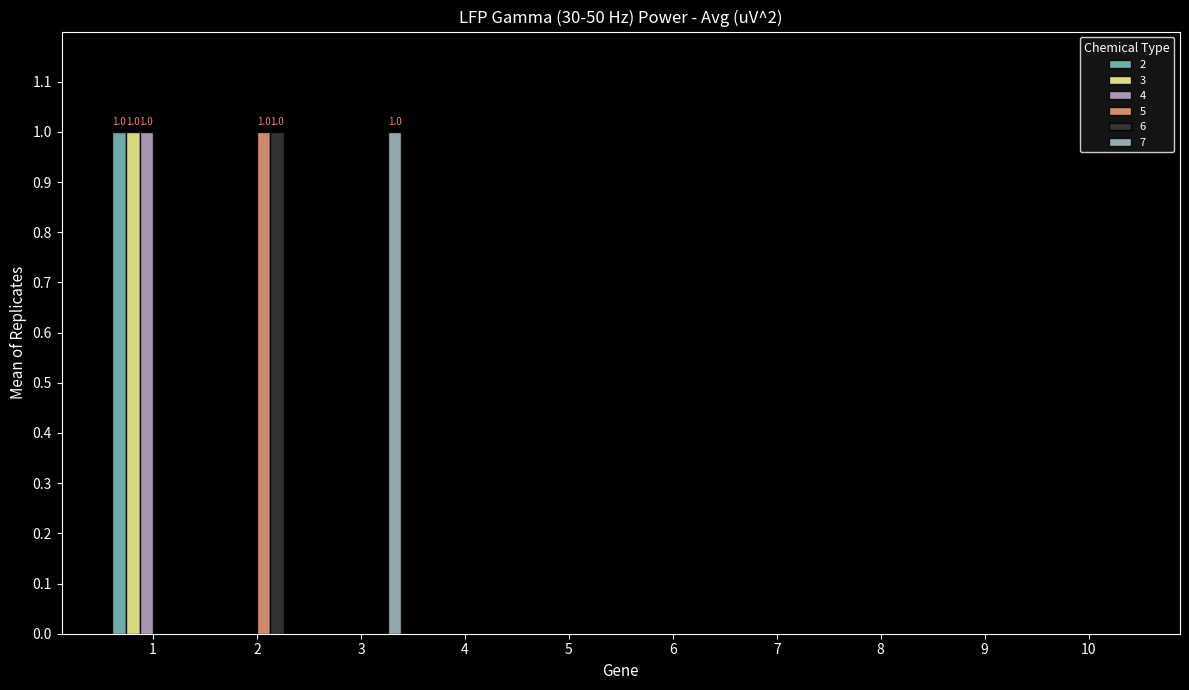

Are the bars horizontal?

No